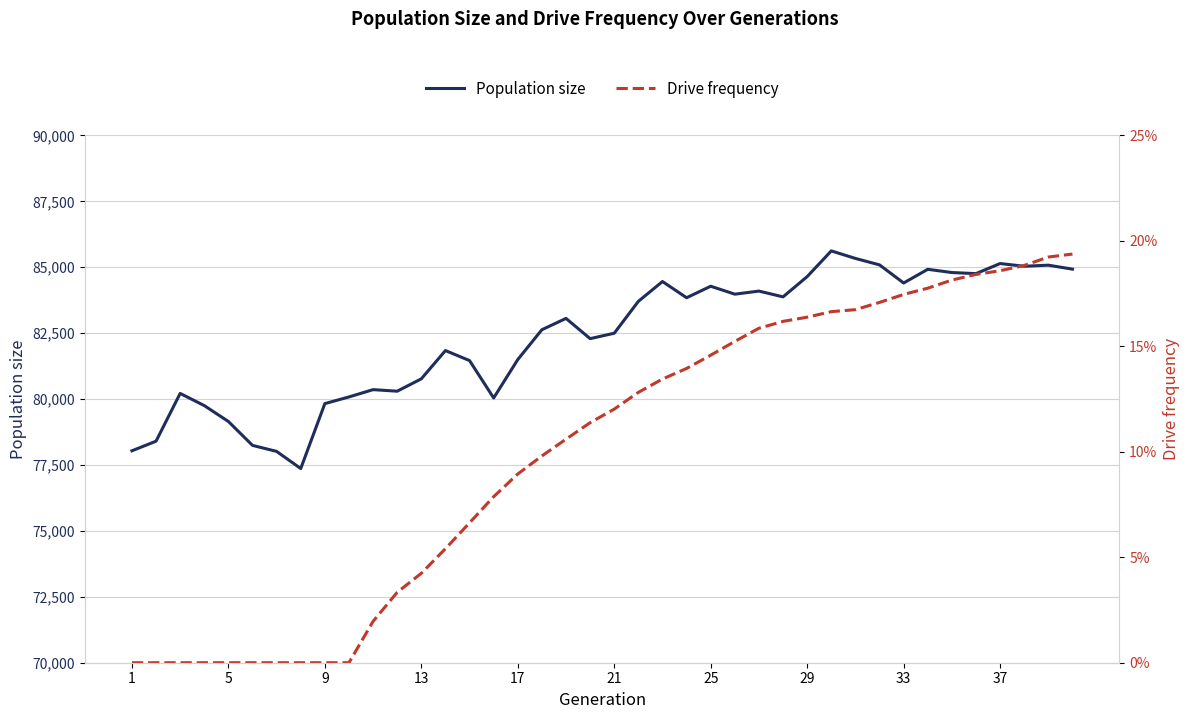

What value does the Drive frequency series have at 14?

0.1